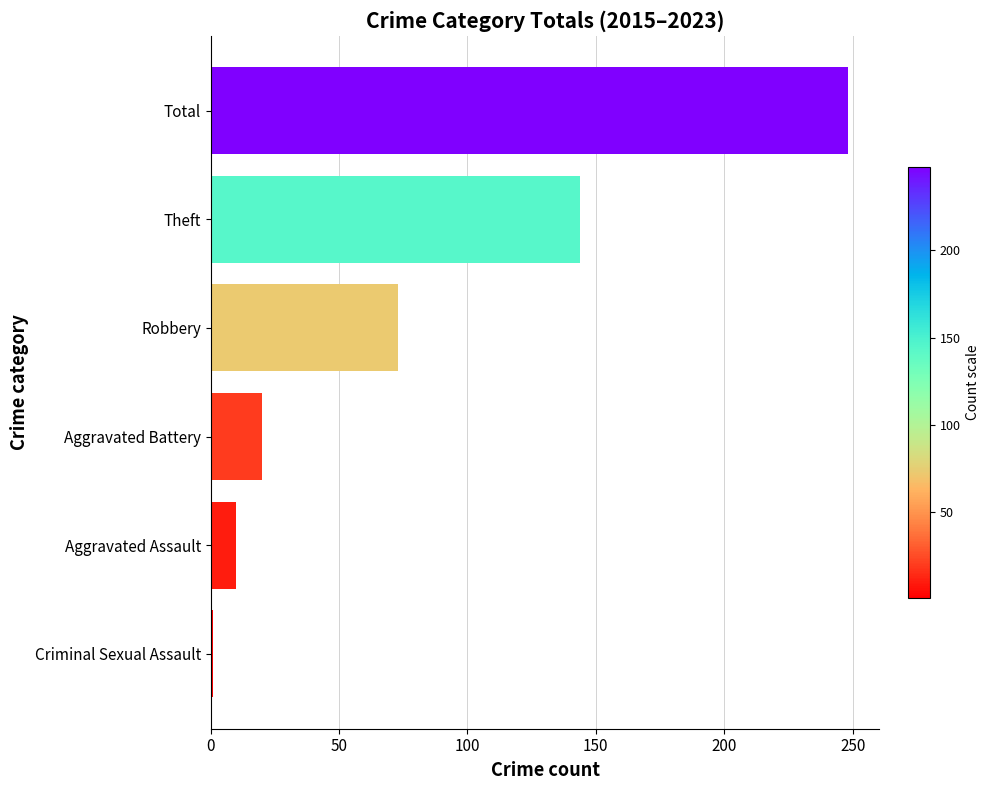

Rank the categories by value from lowest to highest.

Criminal Sexual Assault, Aggravated Assault, Aggravated Battery, Robbery, Theft, Total